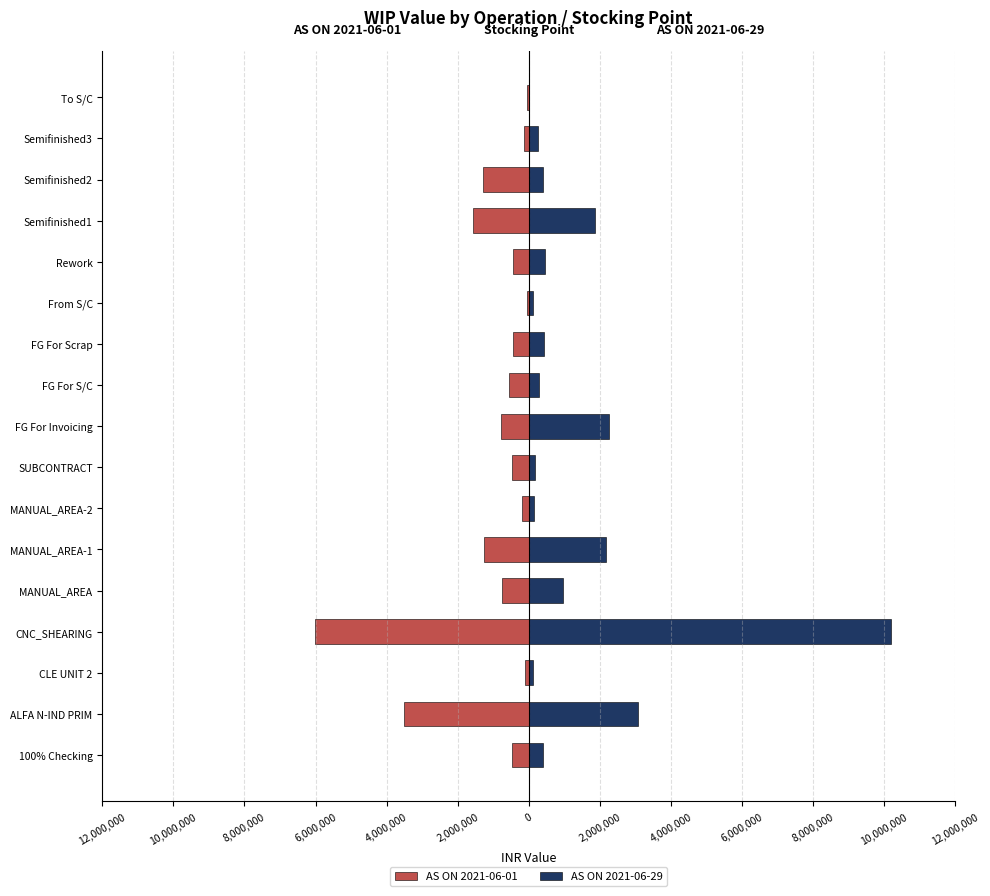

What is the difference between the second highest and second lowest values in the AS ON 2021-06-29 series?

2953810.4